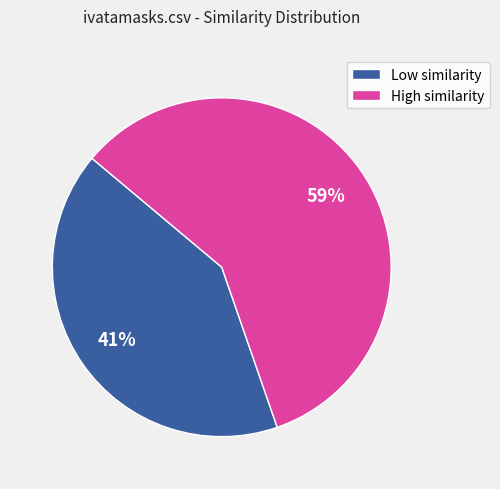

To the nearest percent, what is the average slice percentage?

50%